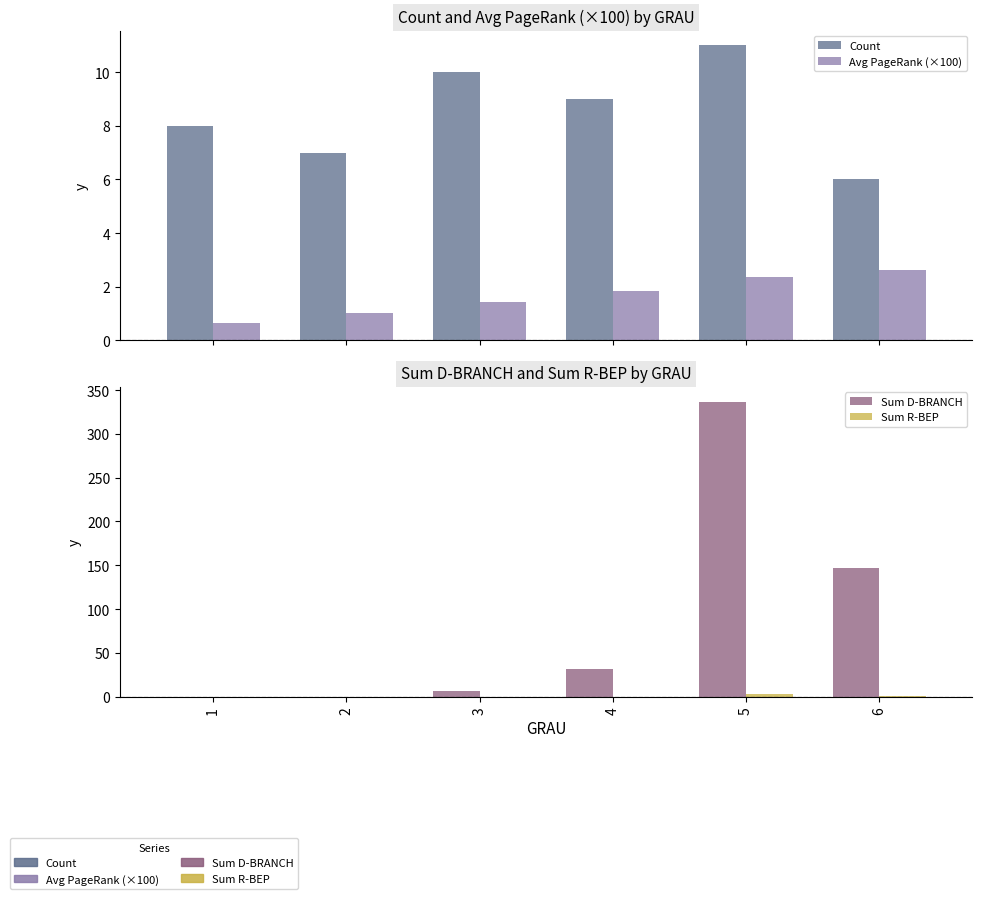

What is the value of the Sum R-BEP bar at the 5th from the left?

3.0